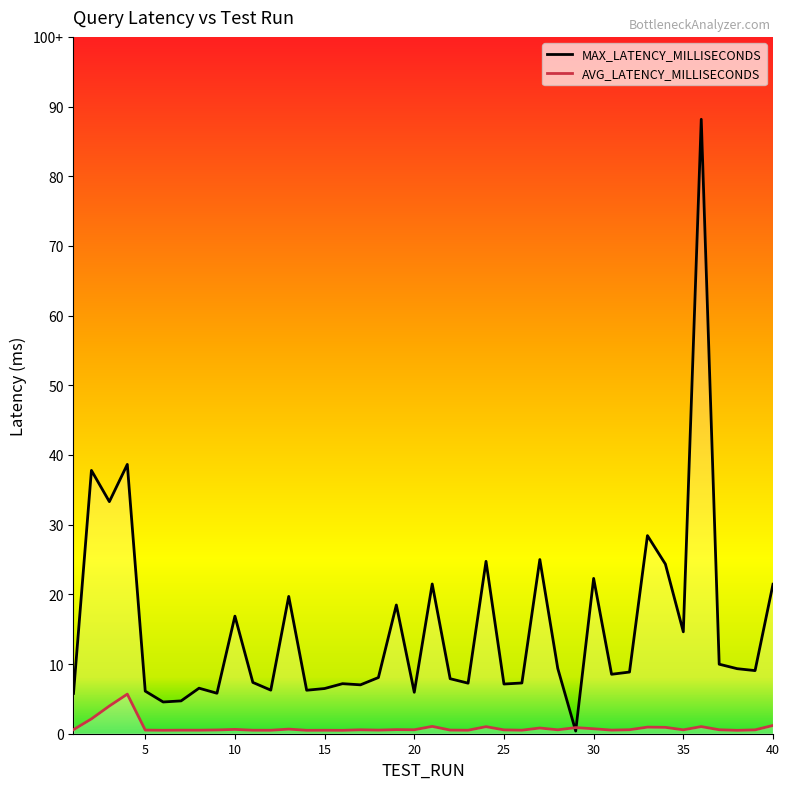

Which series has the widest spread of values?

MAX_LATENCY_MILLISECONDS